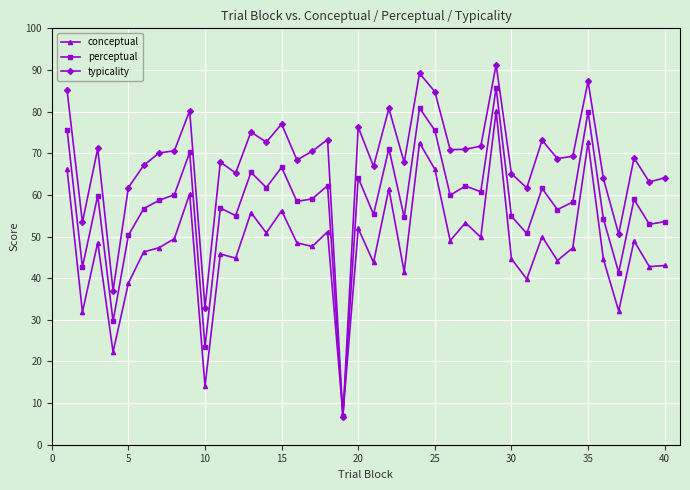

Which series has the largest total across all categories?

typicality